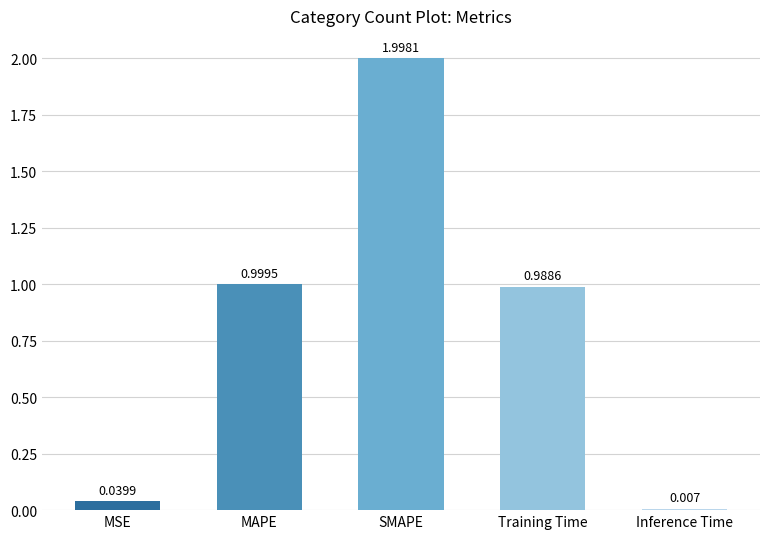

Which has a higher value, Inference Time or Training Time?

Training Time